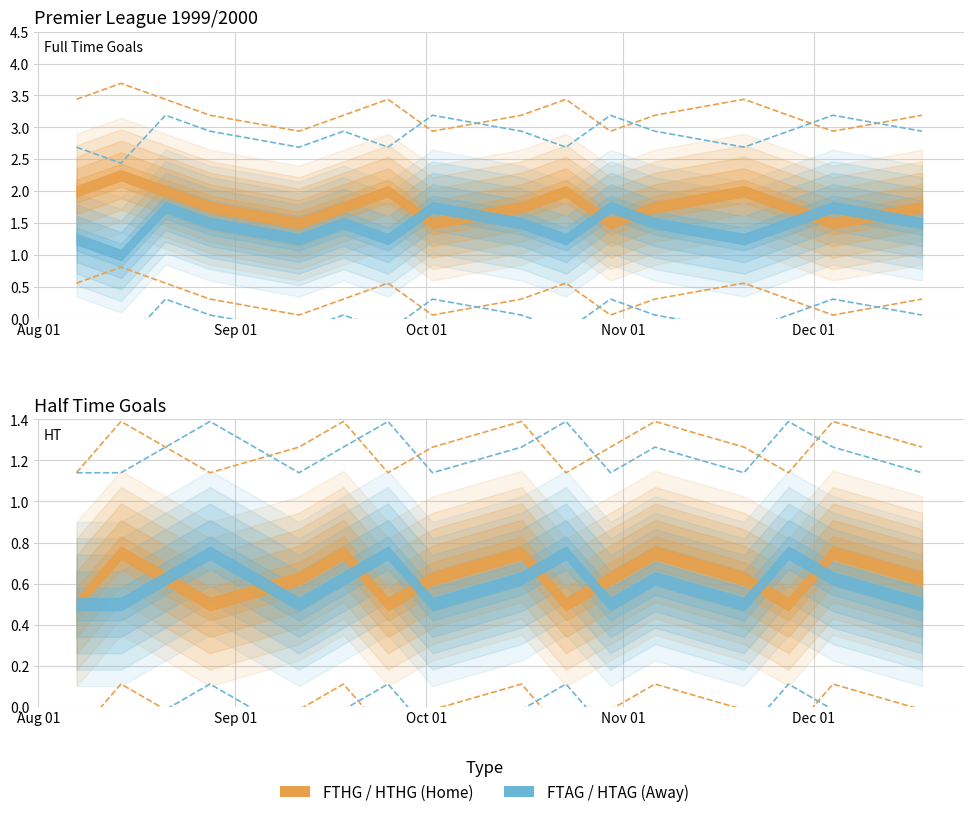

What is the label of the 14th point from the left?

27/11/99